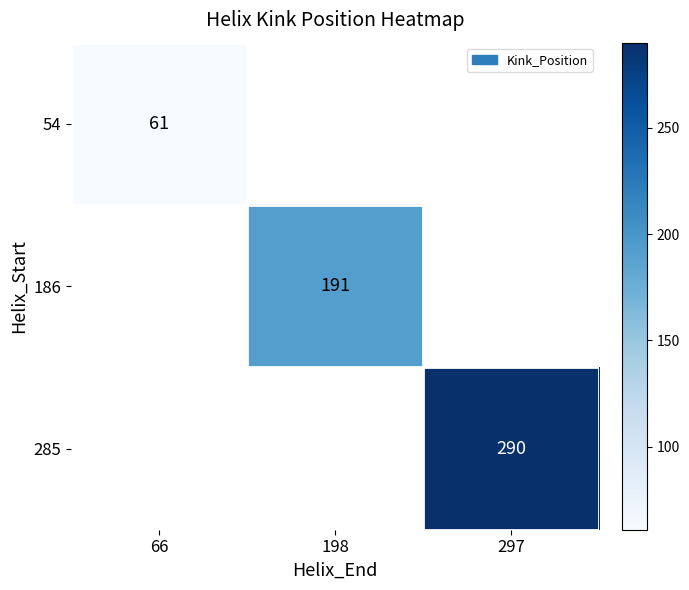

True or false: 186 has a value of 191 at 198.

True